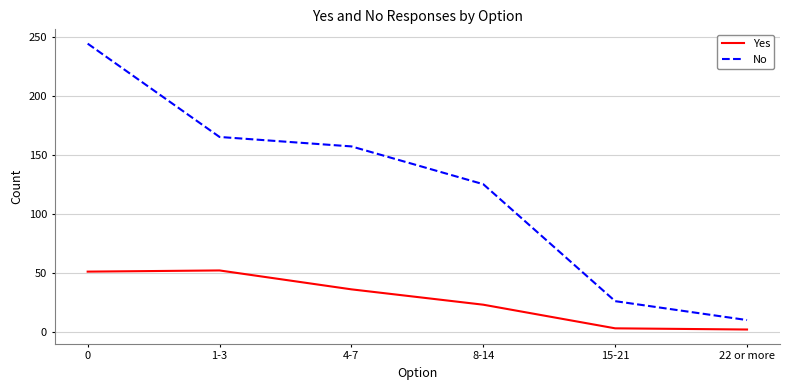

Rank the series by their average value, from lowest to highest.

Yes, No